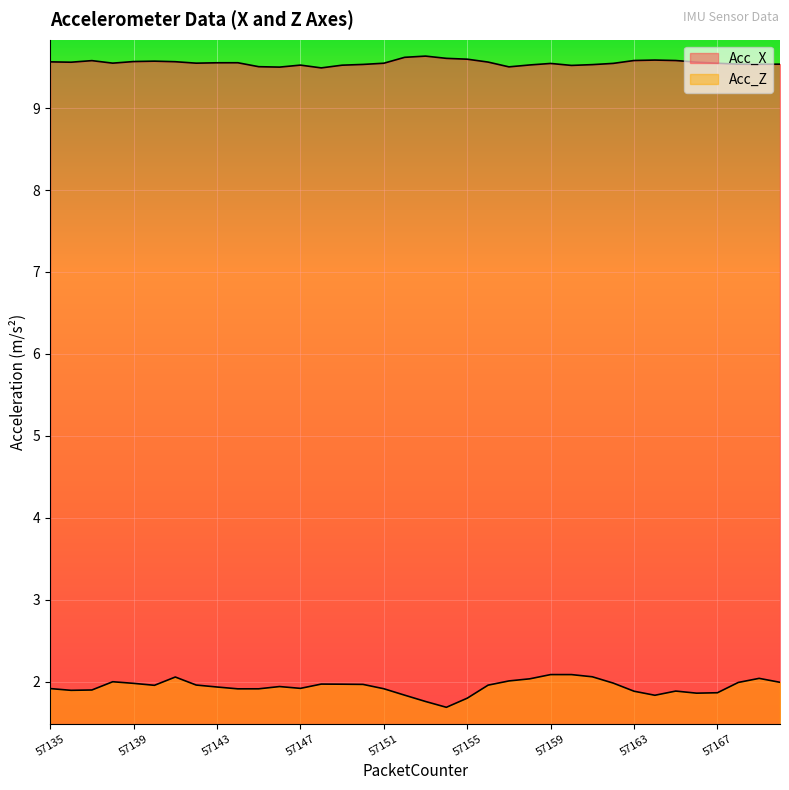

True or false: Acc_X and Acc_Z intersect in this chart.

False